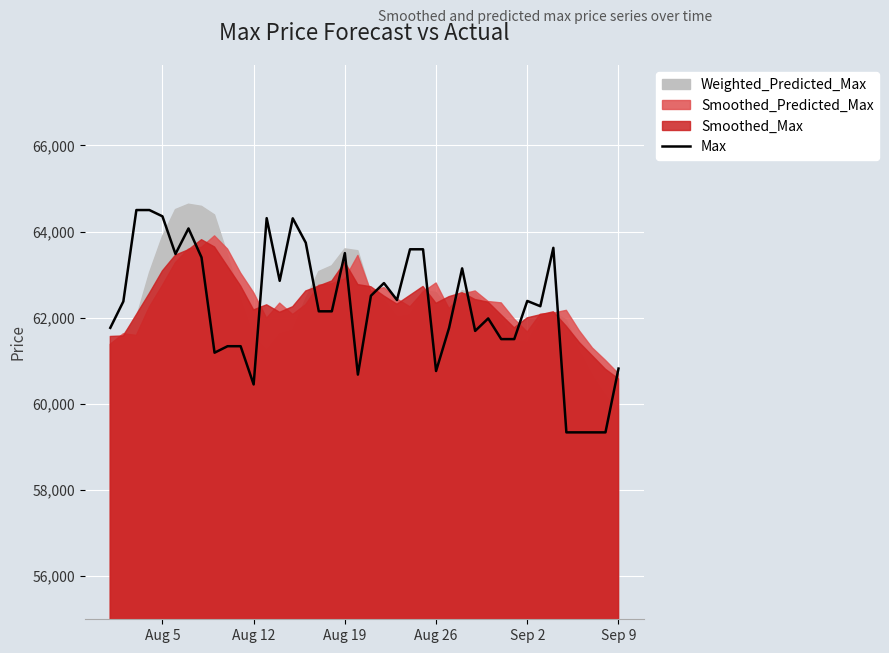

What is the minimum value for Max?

59339.0